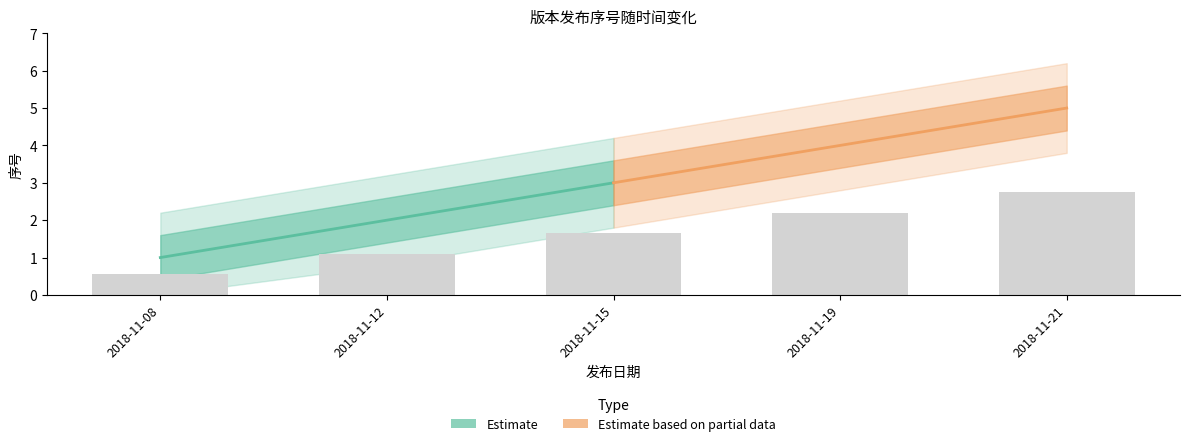

What is the ratio of the value at 2018-11-12 to the value at 2018-11-19?

0.5